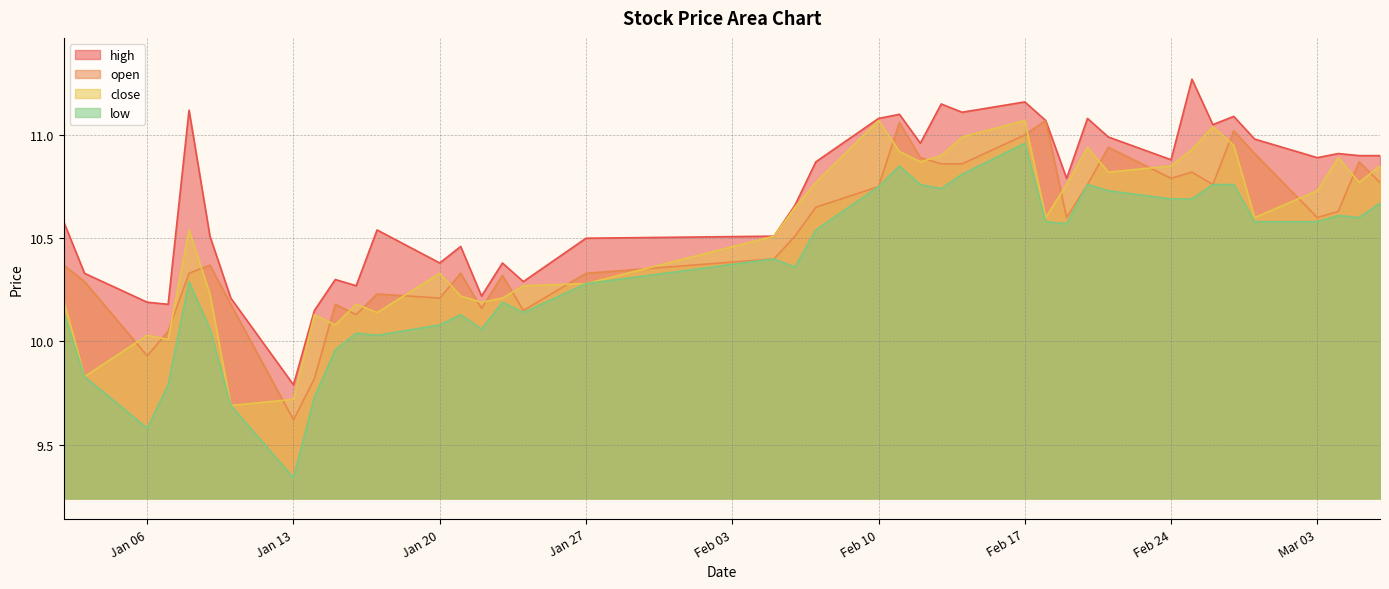

What is the label of the 13th point from the right?

2025-02-18